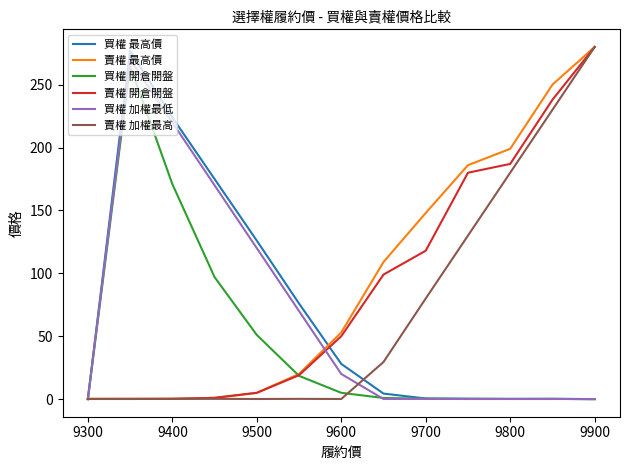

How many lines are shown in the chart?

6